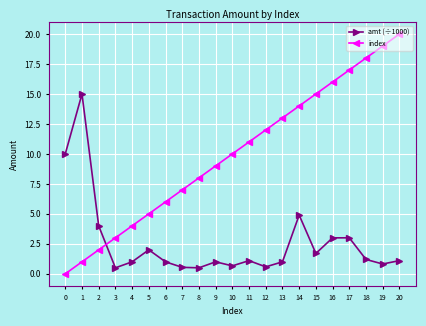

Is it true that index equals 3.2 at 10?

False